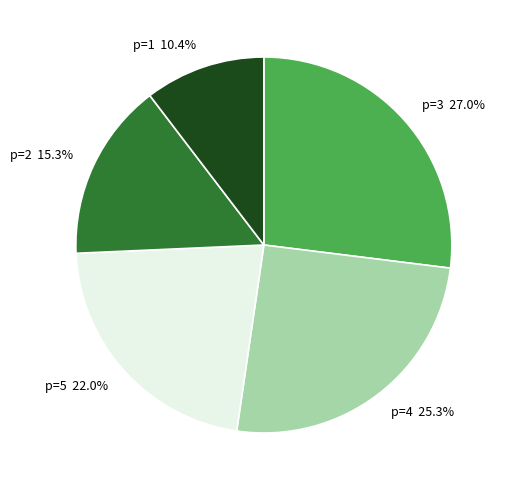

Is it true that p=5 is 43% of the pie?

False